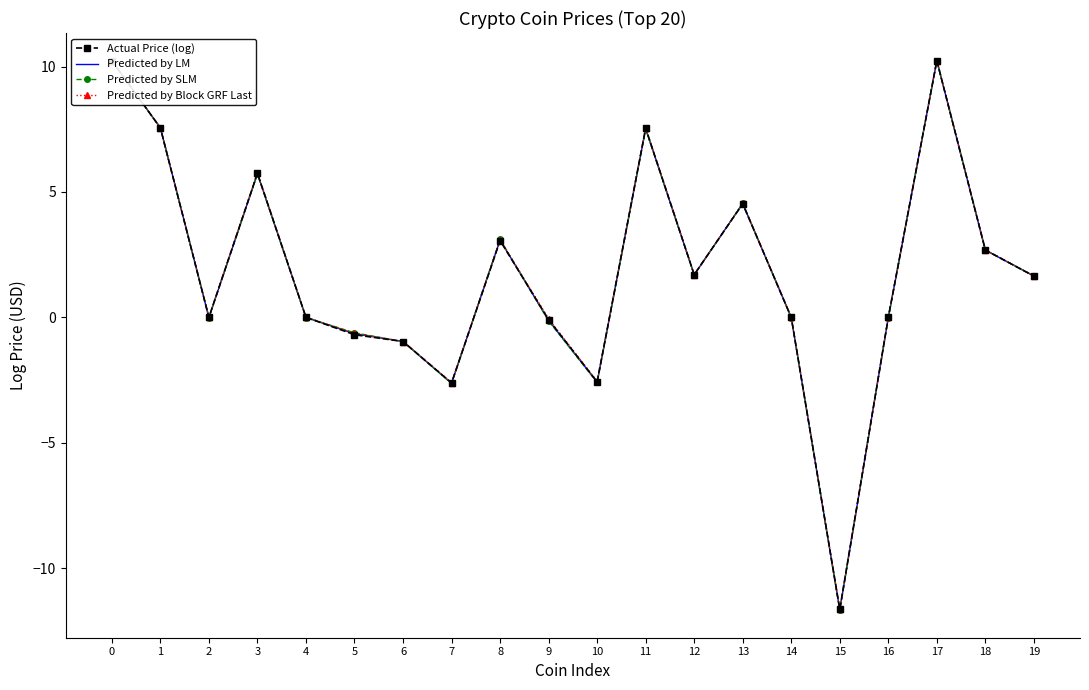

Is the value of Predicted by LM at 13 greater than the value of Actual Price (log) at 8?

Yes